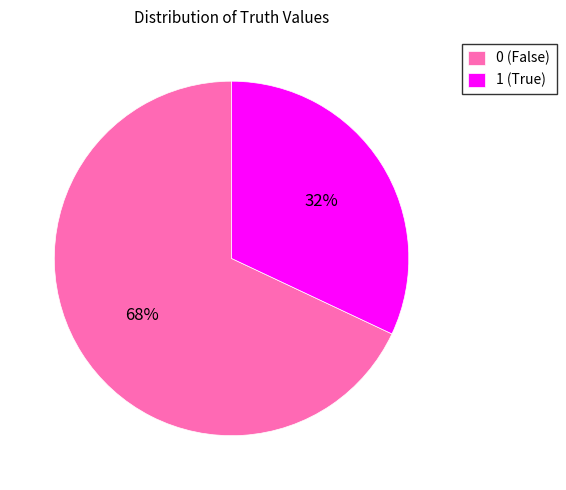

How many slices are in this pie chart?

2